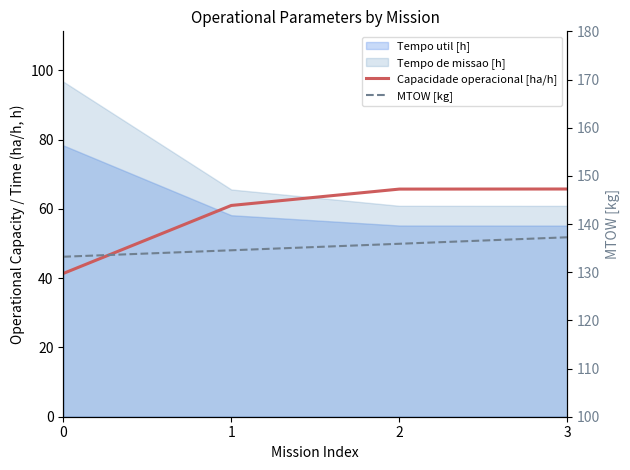

Between 3 and 1, which is larger?

3